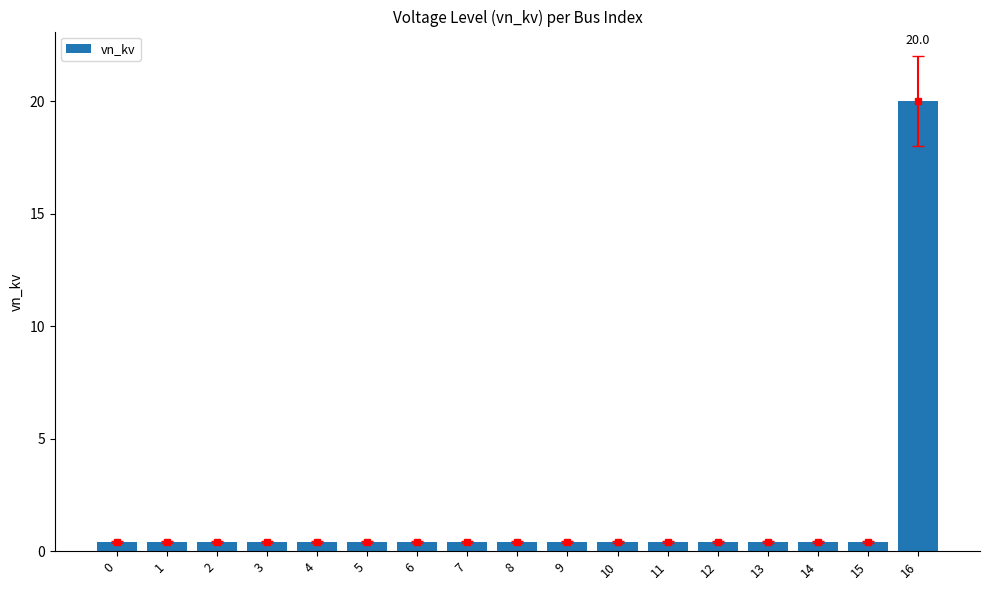

Which has a higher value, 12 or 14?

12